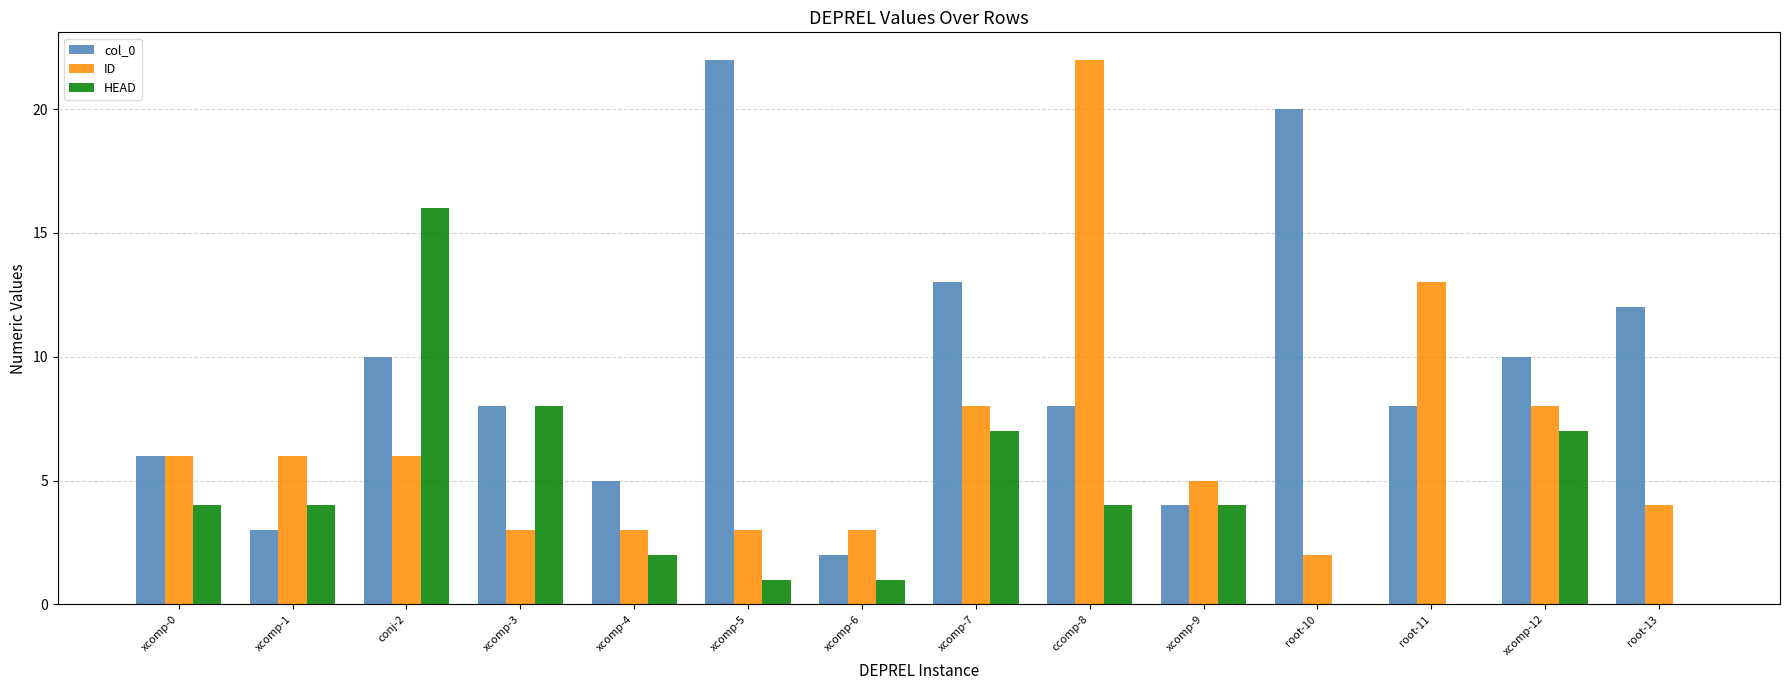

What are all the series names shown in the legend?

col_0, ID, HEAD